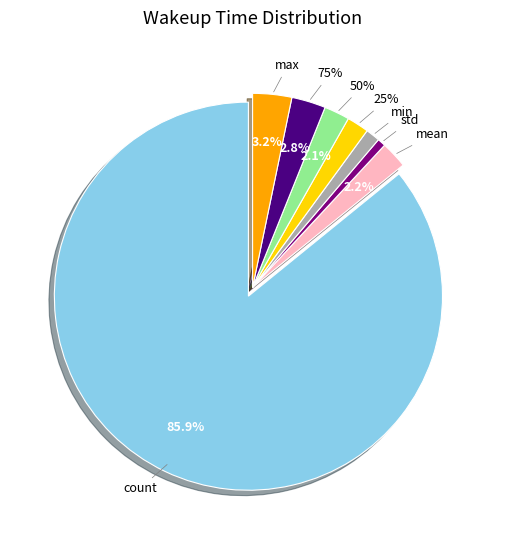

Between std and min, which is larger?

min